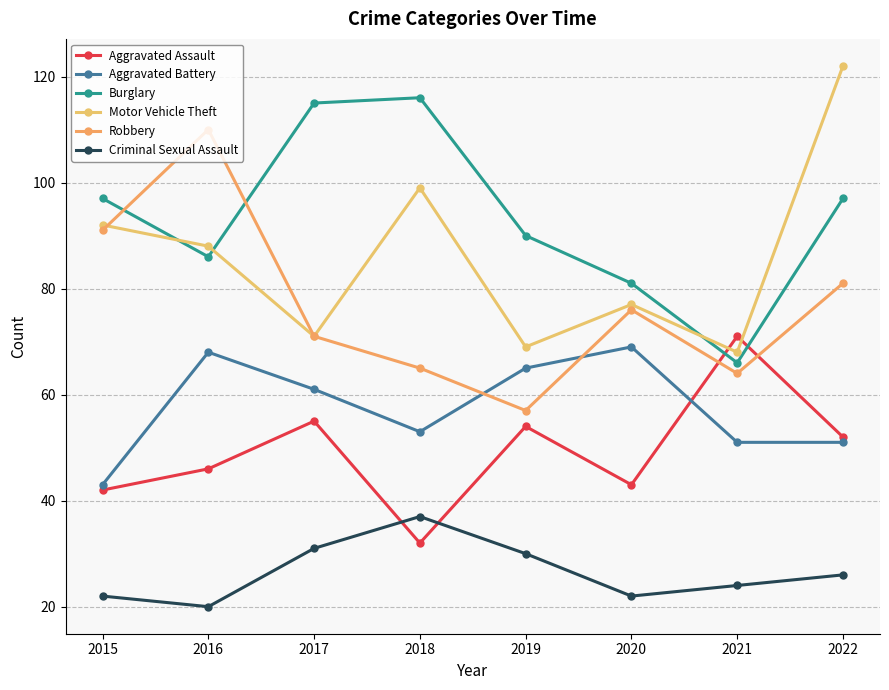

The Burglary series shows 86 at 2016. True or false?

True